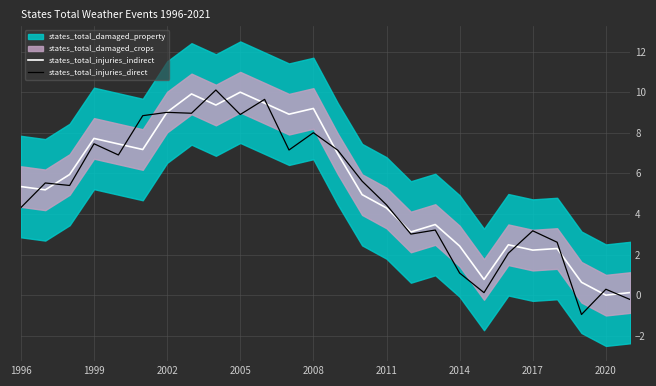

What is the lowest value of the states_total_injuries_direct series?

-1.0